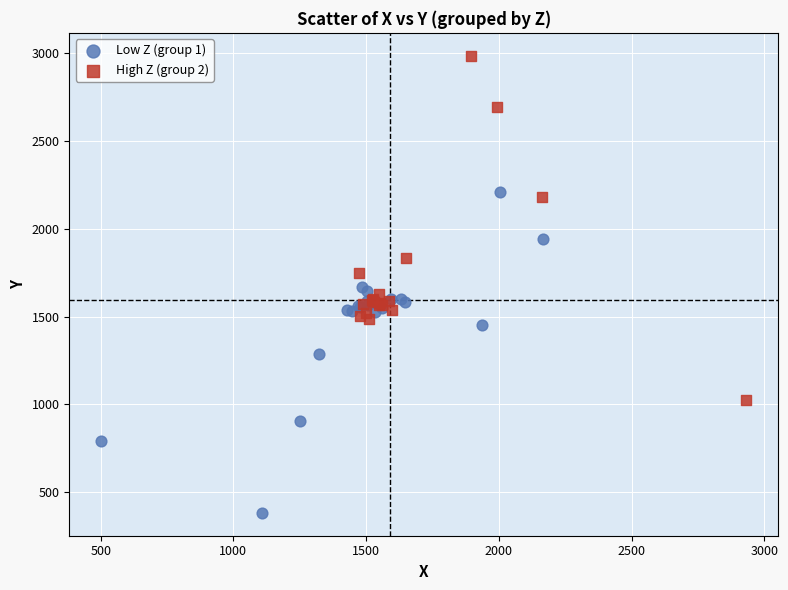

Which series reaches the maximum Y coordinate?

High Z (group 2)